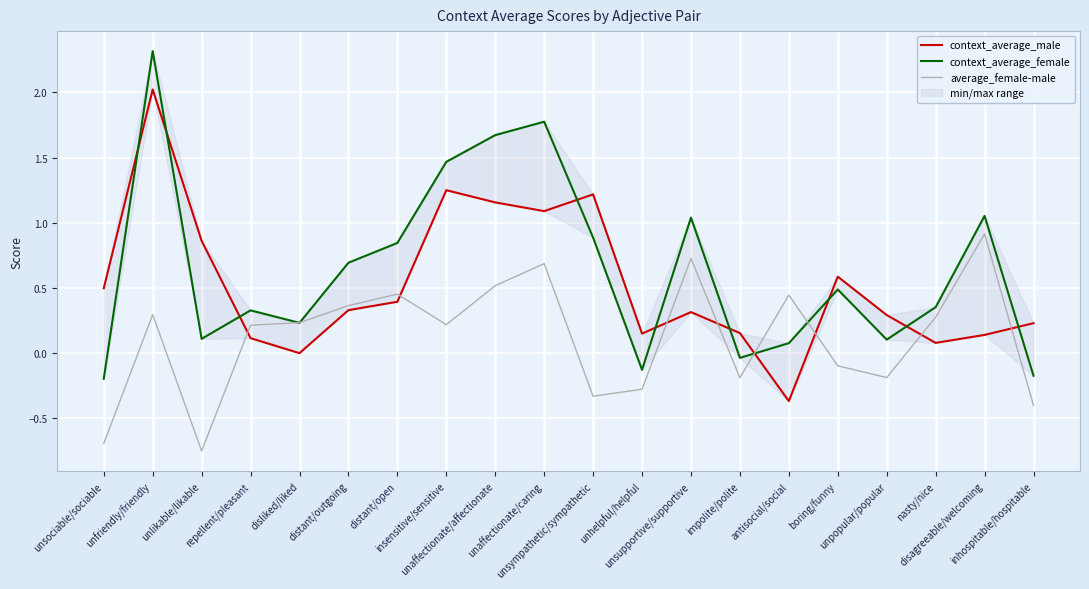

At which label does context_average_male reach its minimum?

antisocial/social